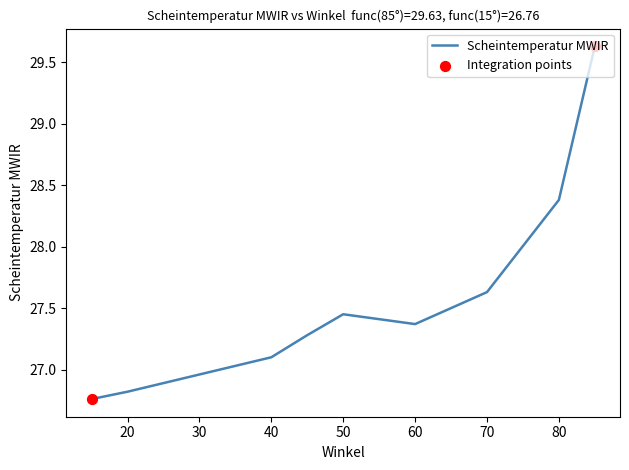

What is the change in value from 60 to 15?

-0.6